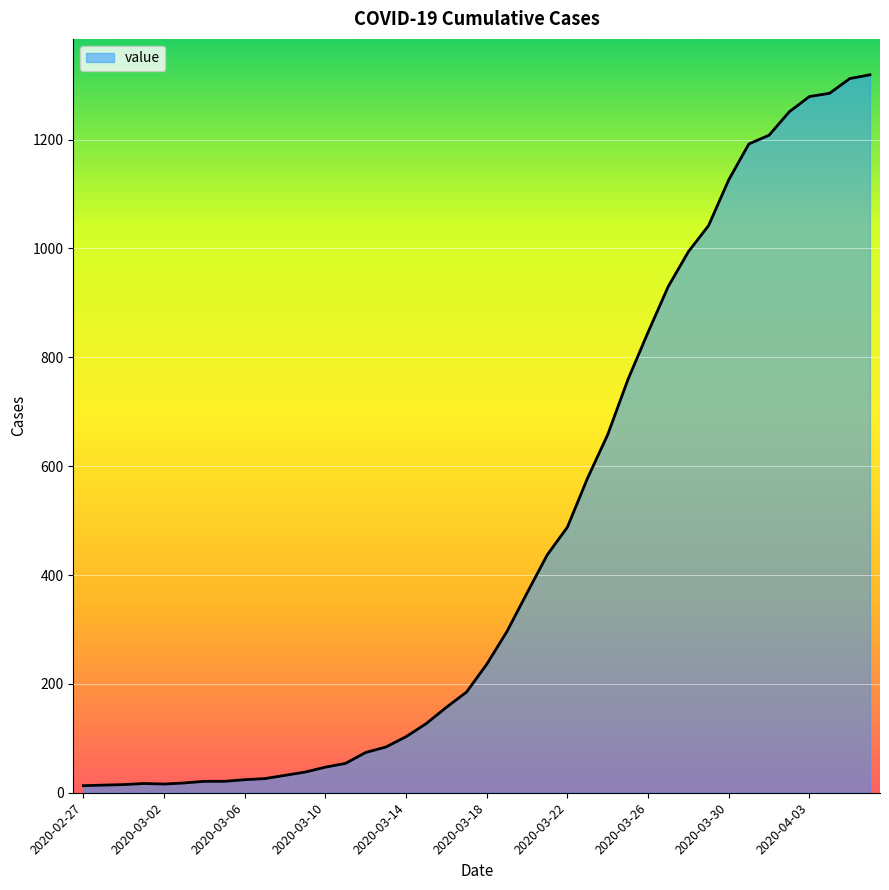

Does the chart have visible grid lines?

Yes